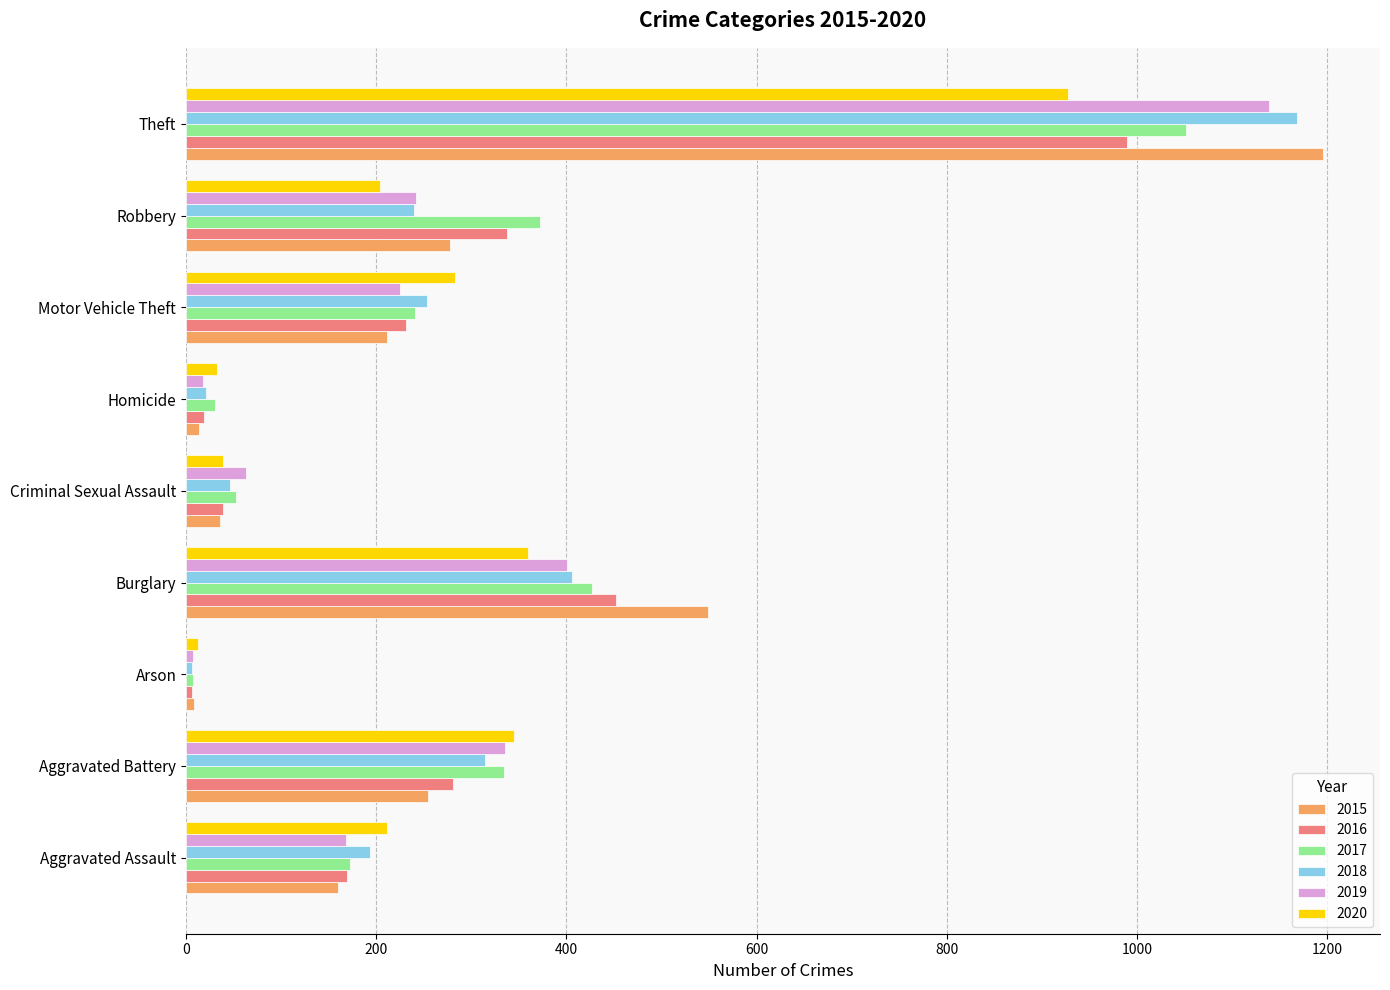

Which series has the largest range (max minus min)?

2015